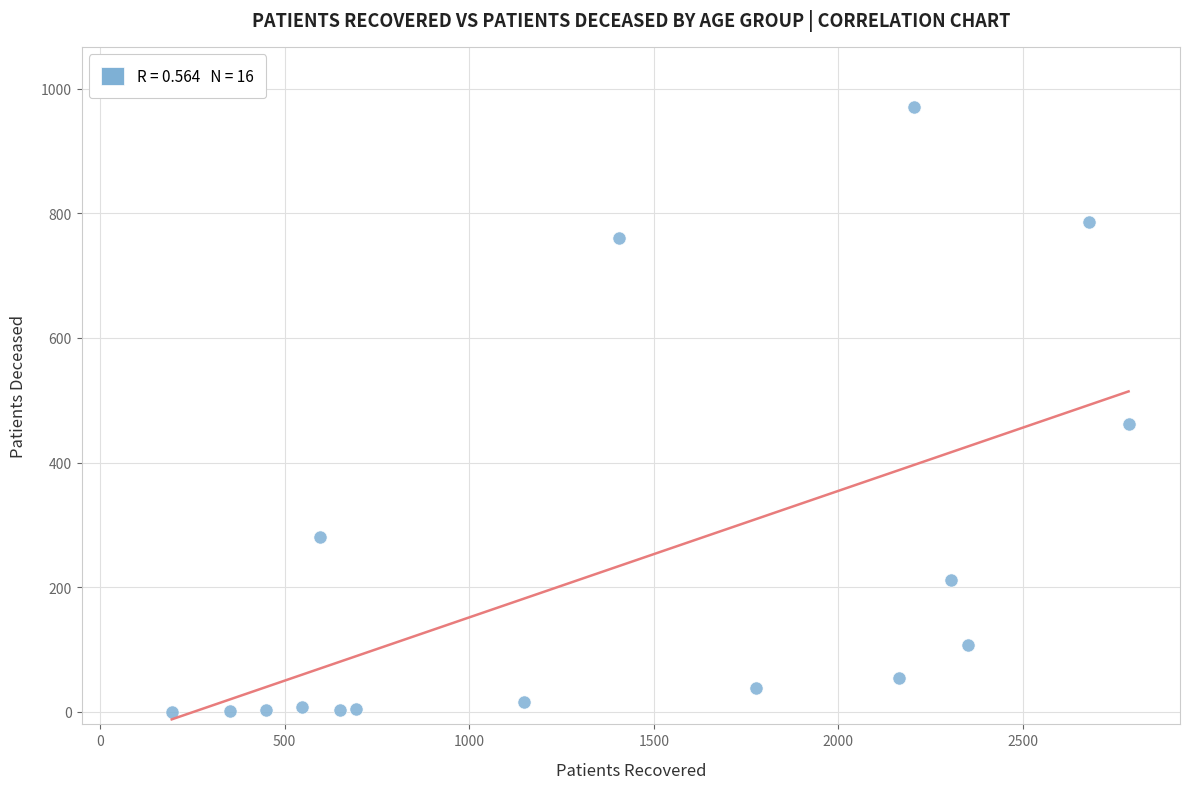

What Y value in the scatter plot is closest to 485?

462